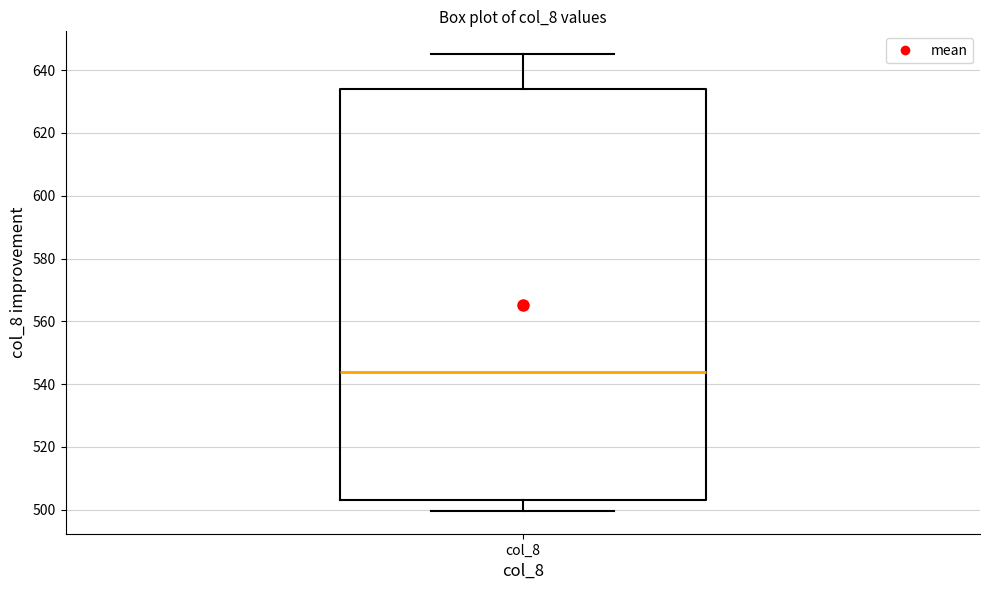

Where is the lower edge of the box for col_8 on the y-axis? The values are not printed on the chart, so give them approximately, as read against the axis.

504